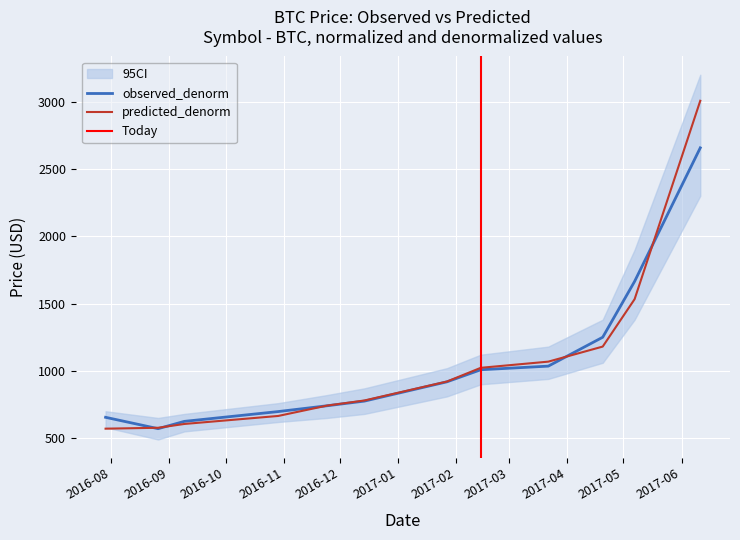

Which series ends up on top after the final intersection of observed_denorm and predicted_denorm?

predicted_denorm